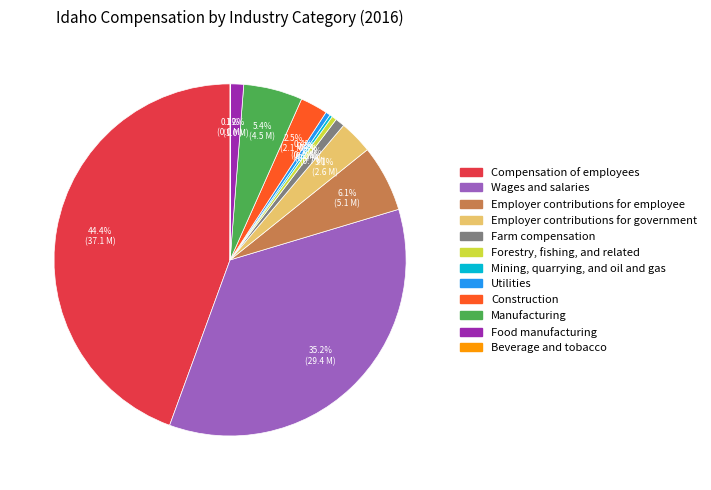

To the nearest percent, what percentage of the pie is Farm compensation?

1%